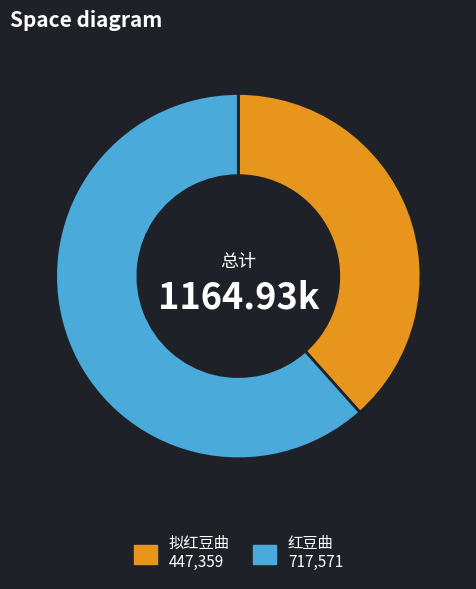

What is the ratio of the value at 红豆曲 to the value at 拟红豆曲?

1.6